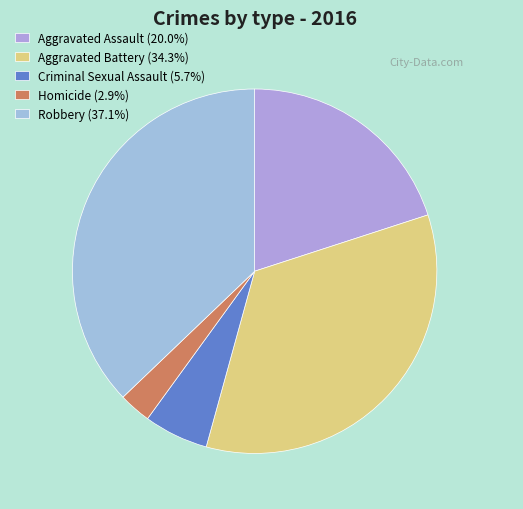

Rank the categories by value from lowest to highest.

Homicide, Criminal Sexual Assault, Aggravated Assault, Aggravated Battery, Robbery